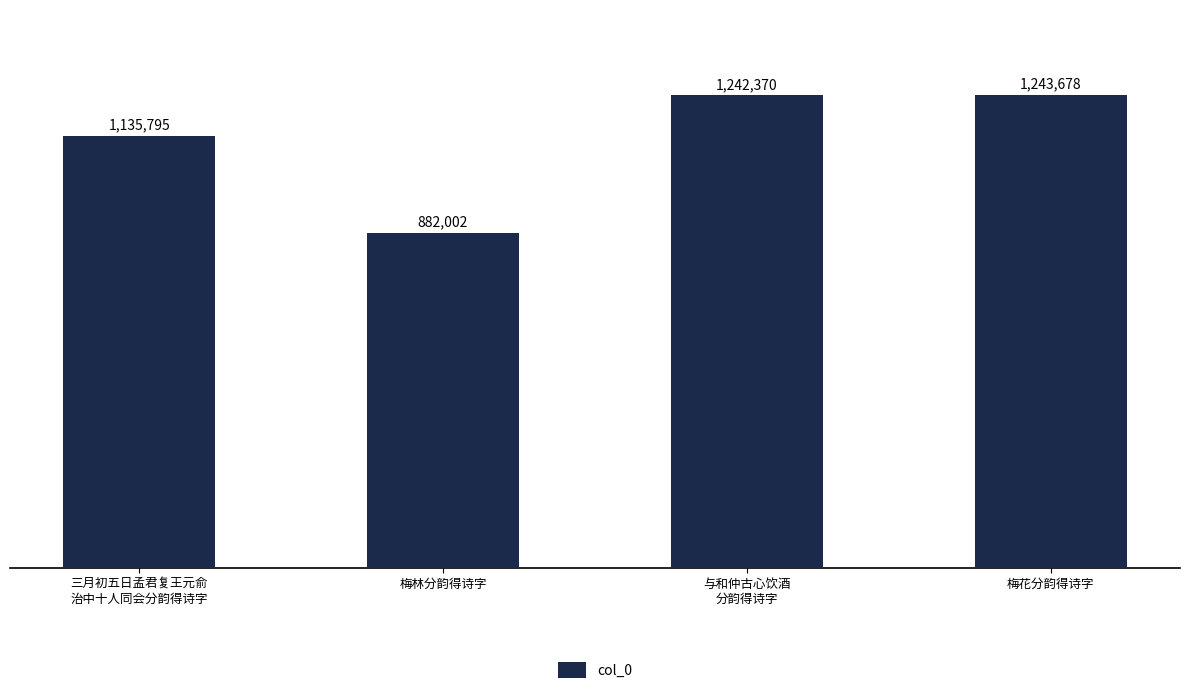

What is the difference between the maximum and minimum values?

361676